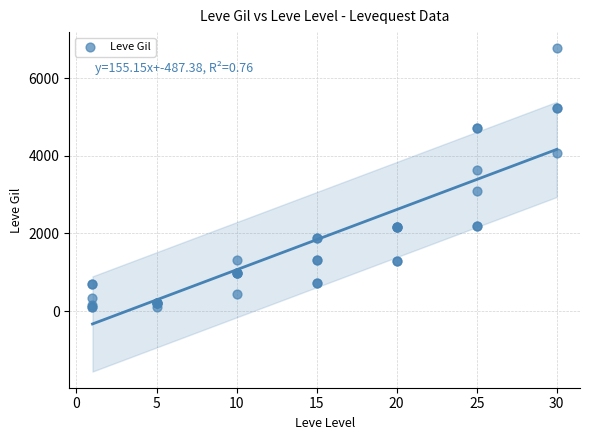

What Y value in the scatter plot is closest to 3441?

3639